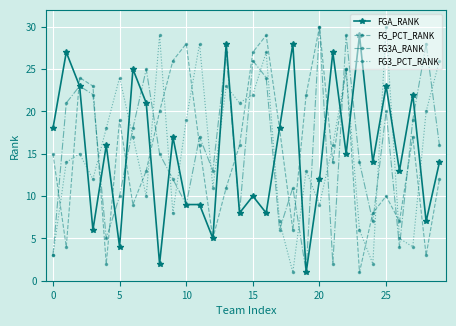

What is the highest value of the FGA_RANK series?

29